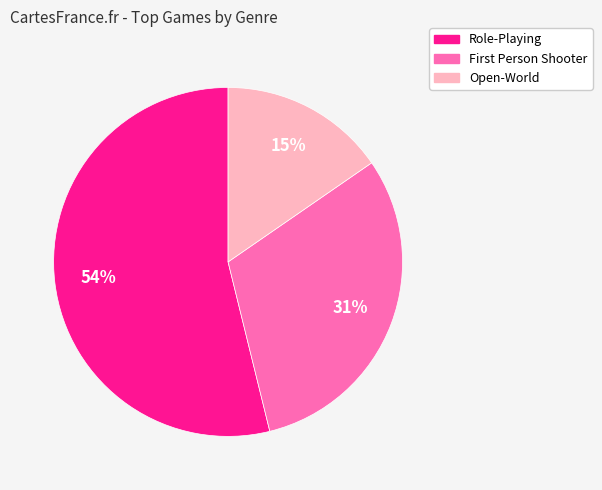

Do Role-Playing and Open-World together represent more than half of the pie?

Yes